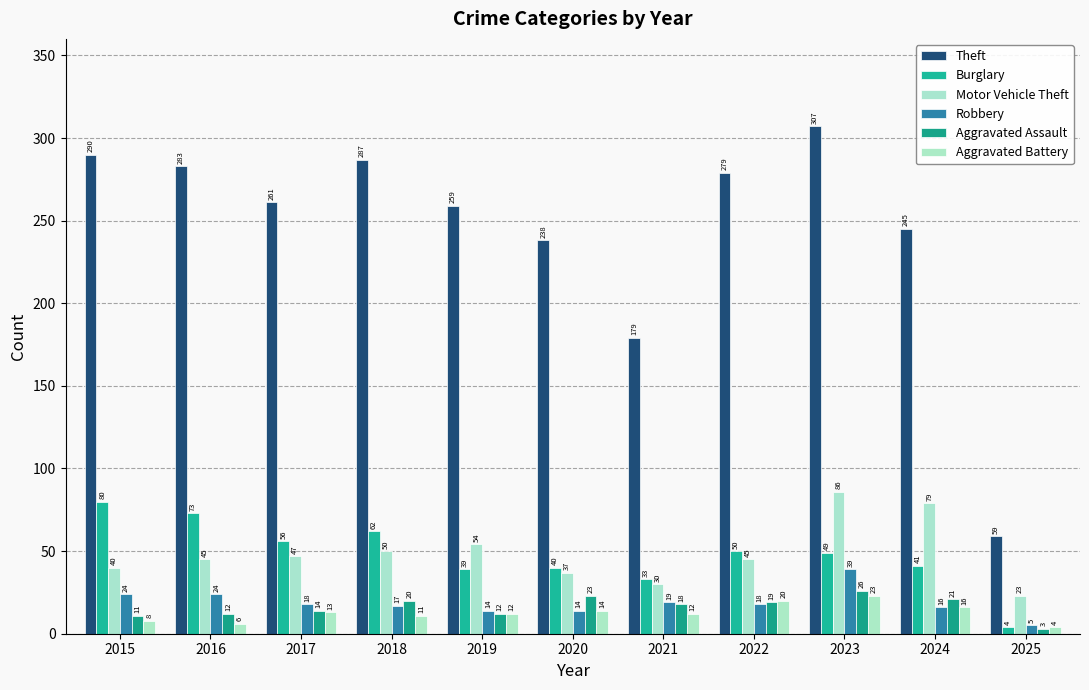

At which category is the sum across all series the highest?

2023